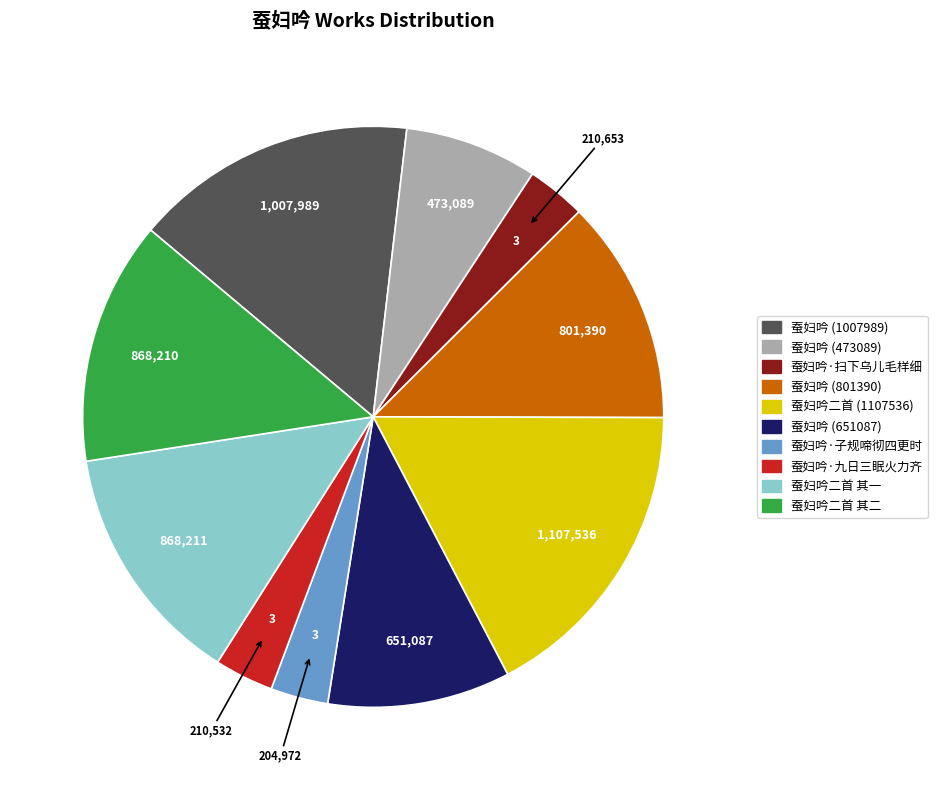

Does any single category account for the majority?

No